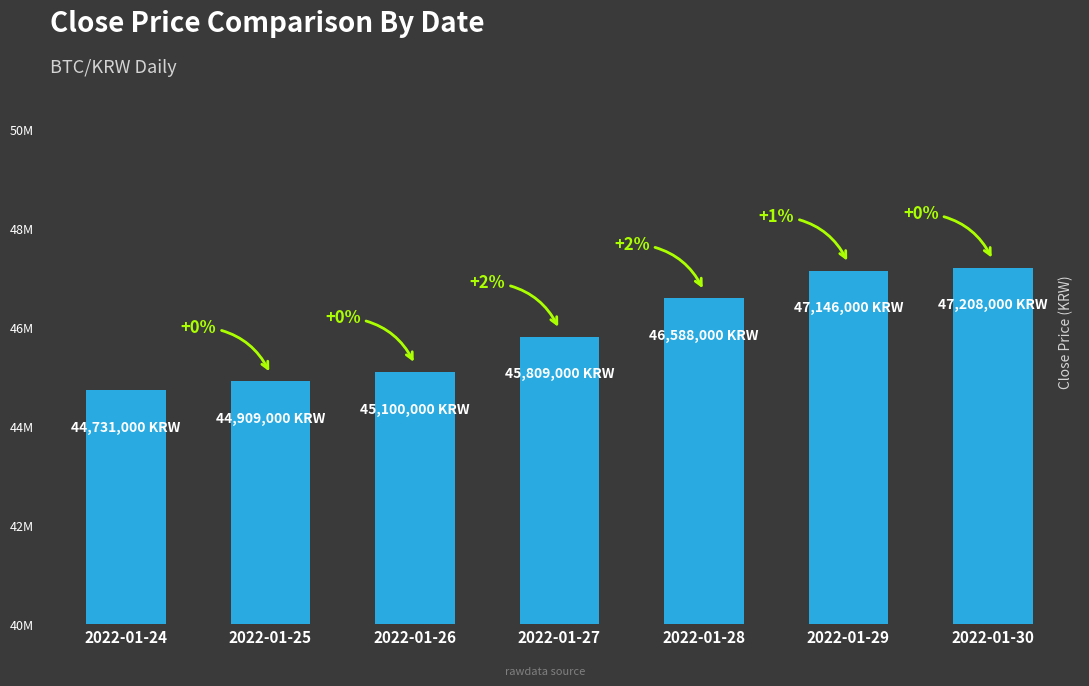

Reading right to left, transcribe all the data shown in this chart.

47208000	47146000	46588000	45809000	45100000	44909000	44731000